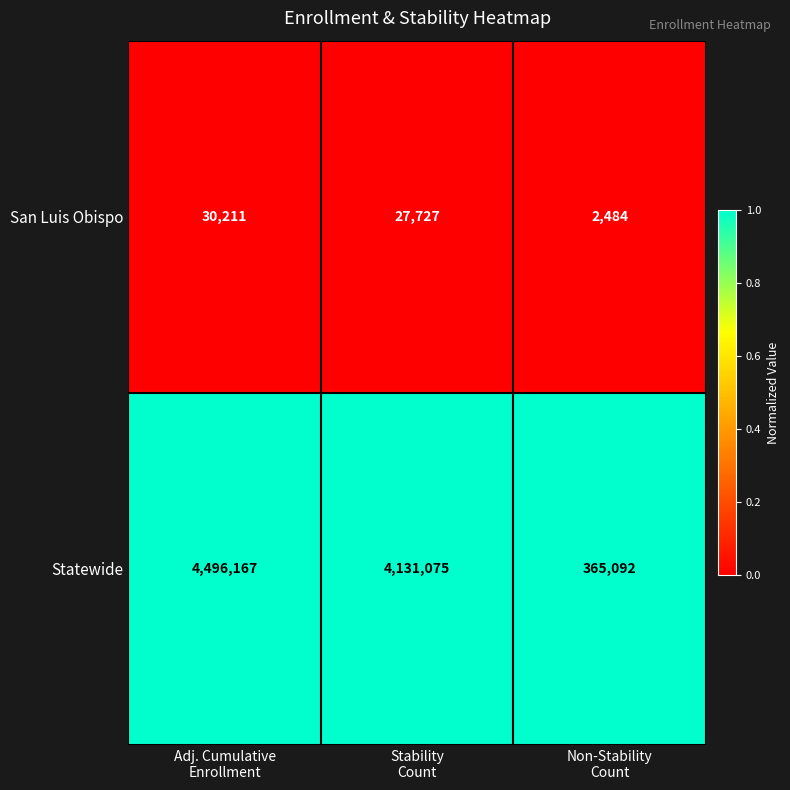

At which category is the sum across all series the highest?

Adj. Cumulative
Enrollment